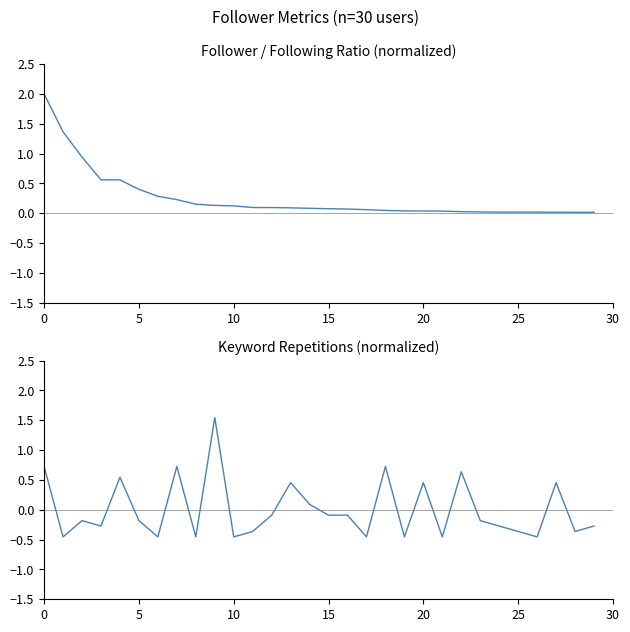

What is the value of the Follower/Following ratio point at the 10th from the left?

0.1